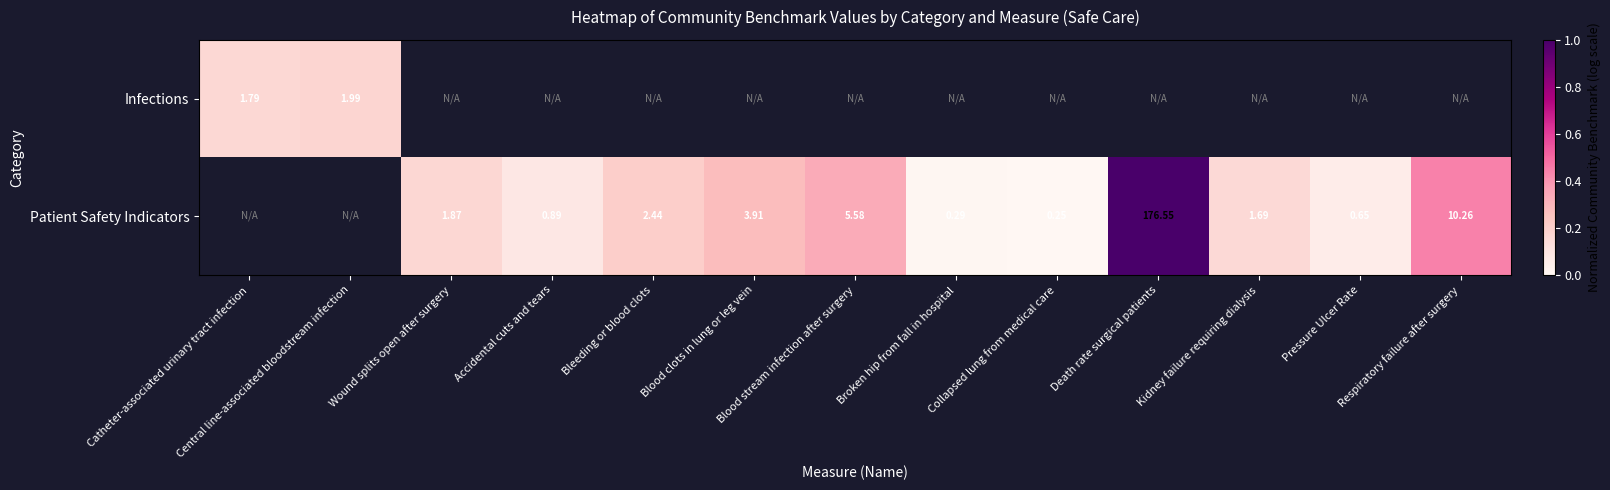

The value of Infections at Central line-associated bloodstream infection is 0.2. True or false?

True